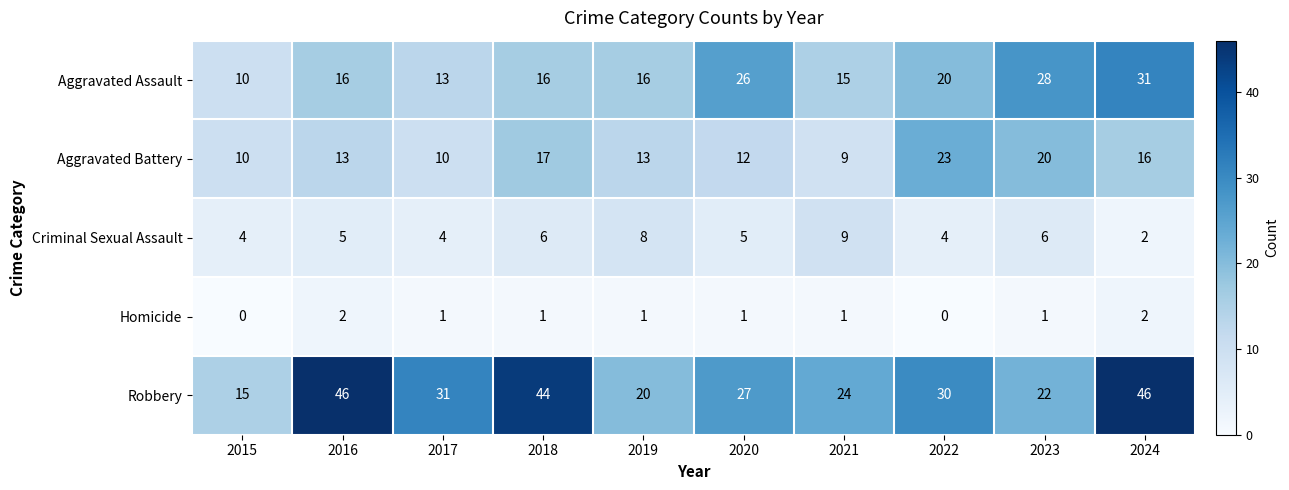

True or false: Robbery has a value of 14 at 2020.

False